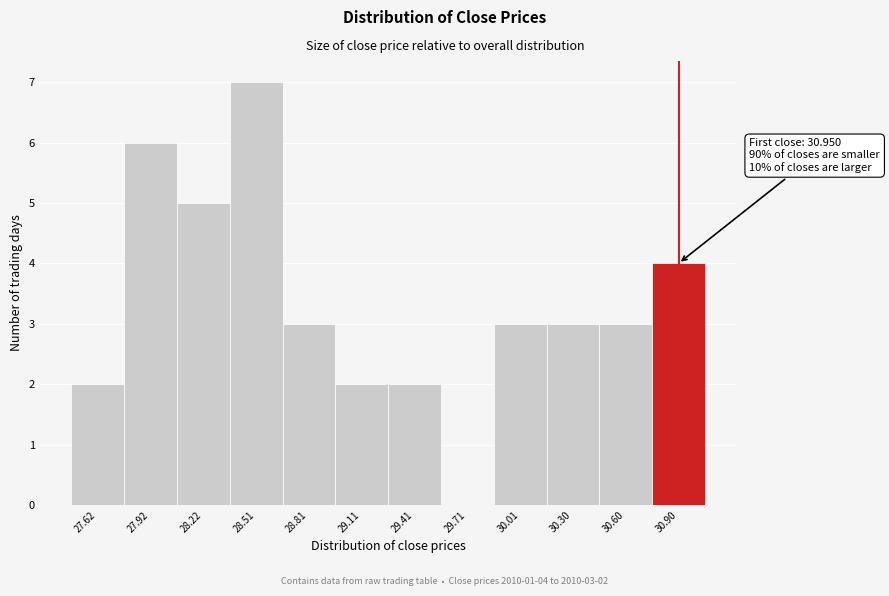

Reading left to right, what are all the values shown in this chart?

27.62=2	27.92=6	28.22=5	28.51=7	28.81=3	29.11=2	29.41=2	29.71=0	30.01=3	30.30=3	30.60=3	30.90=4